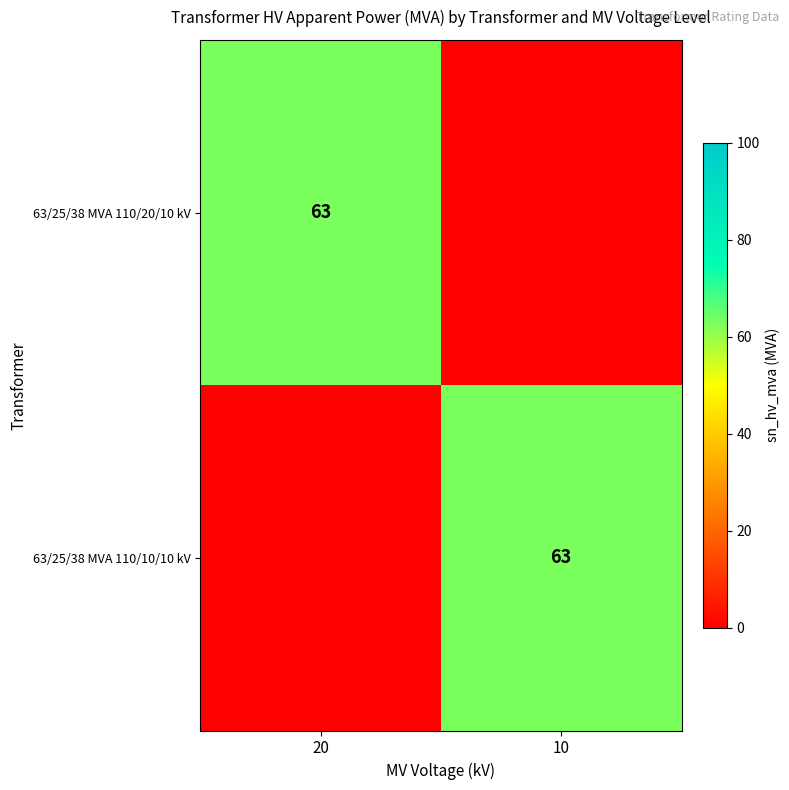

The 63/25/38 MVA 110/10/10 kV series shows 63 at 10. True or false?

True